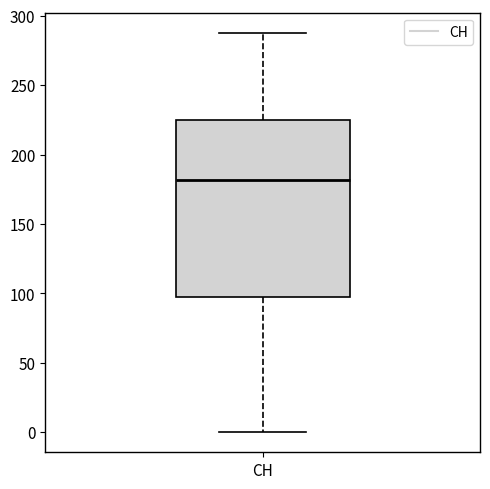

Where is the lower edge of the box for CH on the y-axis? The values are not printed on the chart, so give them approximately, as read against the axis.

100